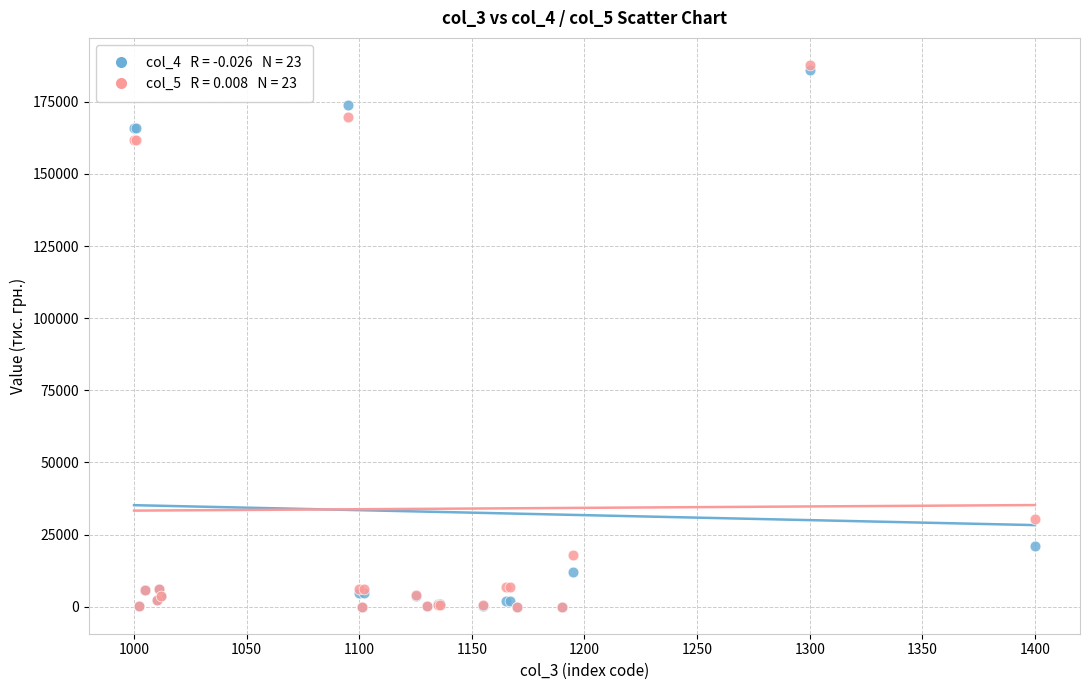

Across all series, what Y value is closest to 93897?

30460